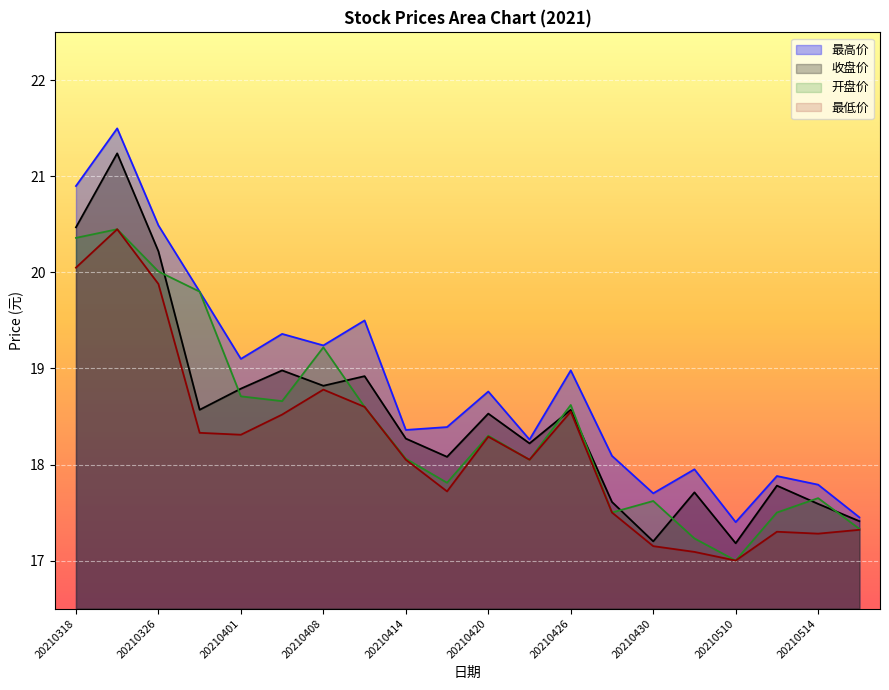

Reading right to left, transcribe all the data shown in this chart.

最高价: 17.4	17.8	17.9	17.4	17.9	17.7	18.1	19.0	18.3	18.8	18.4	18.4	19.5	19.2	19.4	19.1	19.8	20.5	21.5	20.9
收盘价: 17.4	17.6	17.8	17.2	17.7	17.2	17.6	18.6	18.2	18.5	18.1	18.3	18.9	18.8	19.0	18.8	18.6	20.2	21.2	20.5
开盘价: 17.3	17.6	17.5	17.0	17.2	17.6	17.5	18.6	18.1	18.3	17.8	18.1	18.6	19.2	18.7	18.7	19.8	20.0	20.4	20.4
最低价: 17.3	17.3	17.3	17.0	17.1	17.1	17.5	18.6	18.1	18.3	17.7	18.1	18.6	18.8	18.5	18.3	18.3	19.9	20.4	20.1